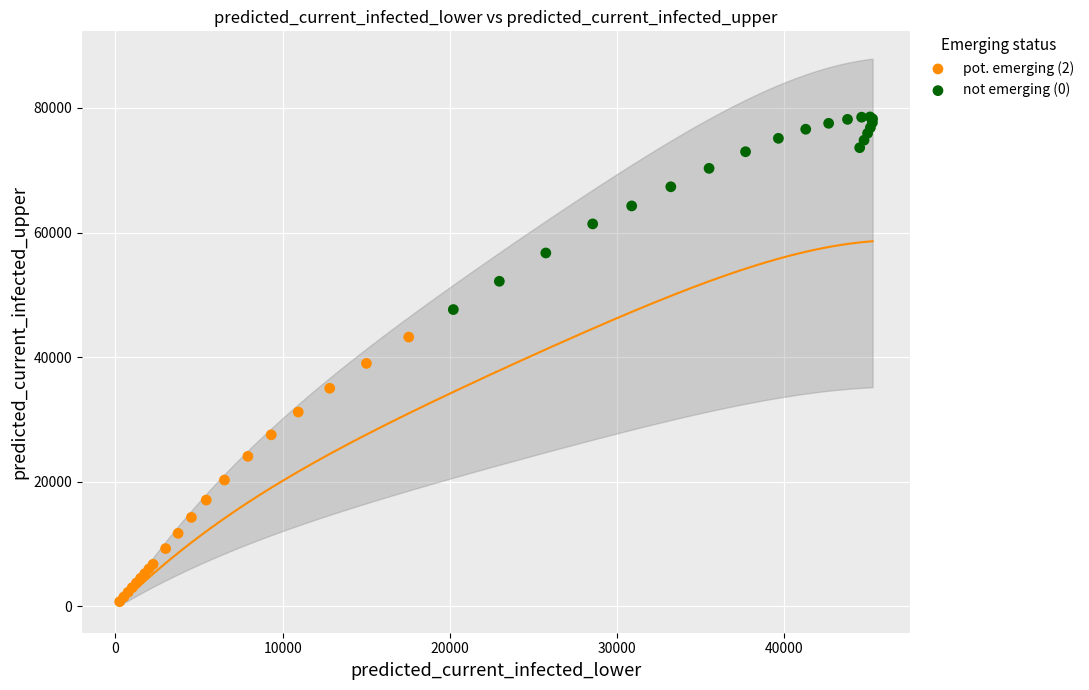

Which series reaches the maximum Y coordinate?

not emerging (0)